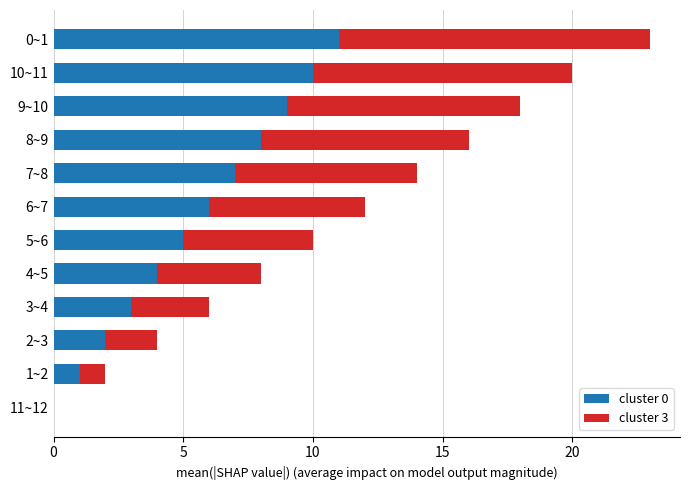

At which category is the sum across all series the highest?

0~1